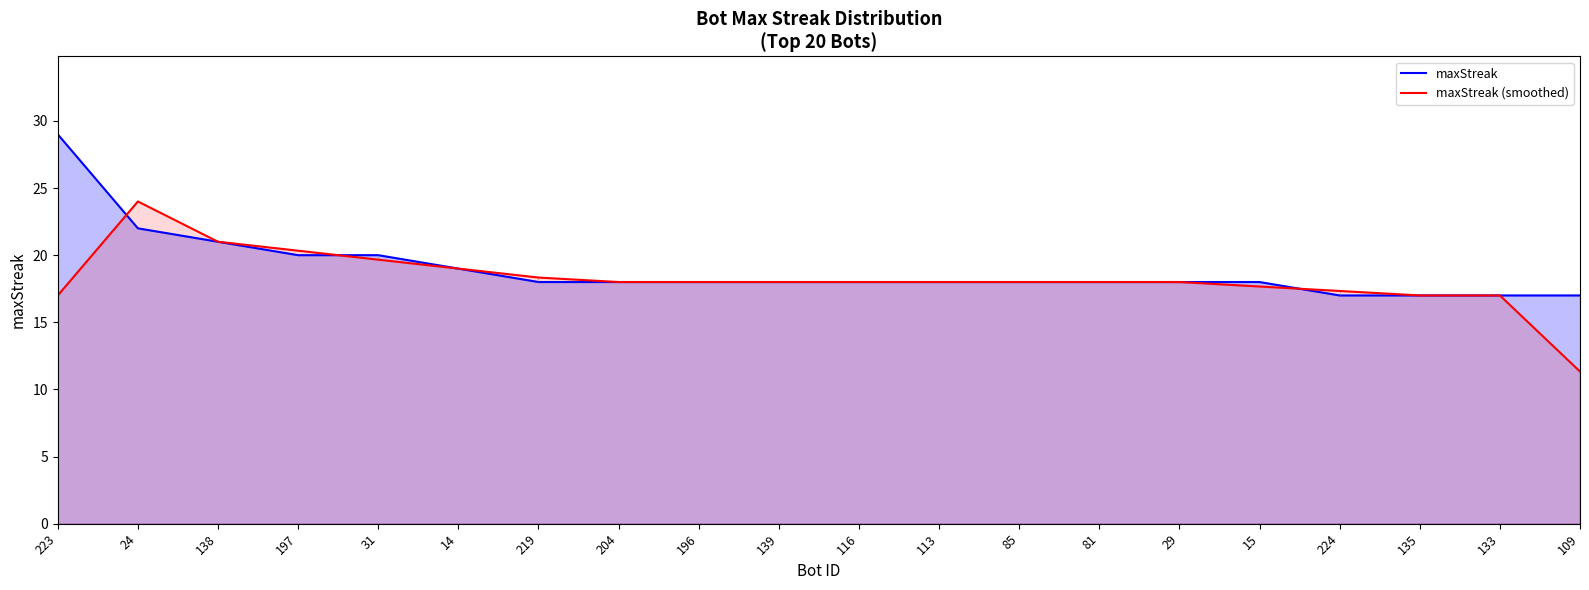

How many intersections are there between maxStreak and maxStreak (smoothed)?

3